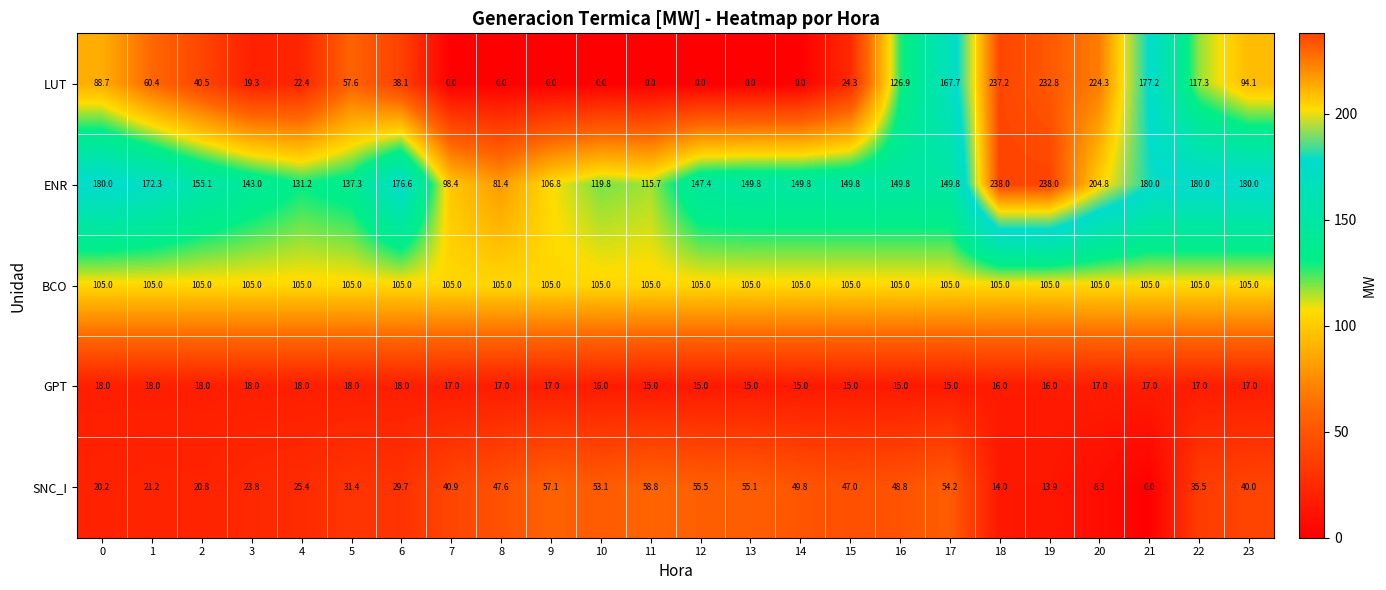

What is the difference between the highest and lowest values at 13?

149.8